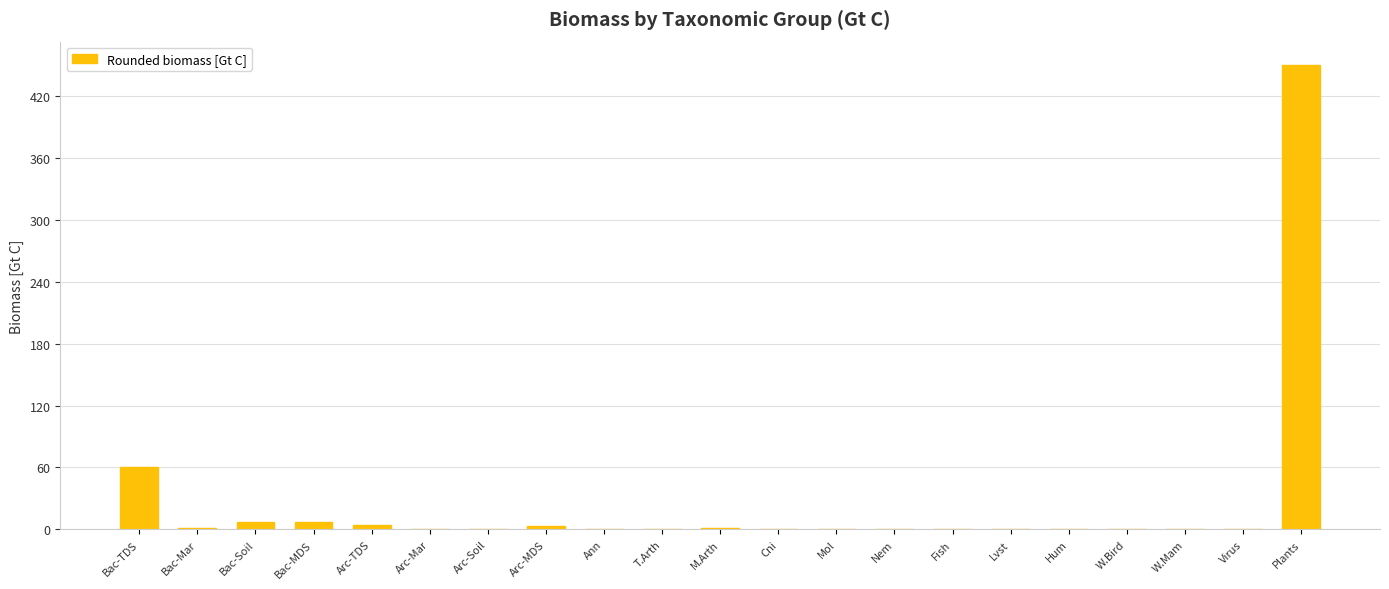

At which label is the value closest to 225?

Bac-TDS